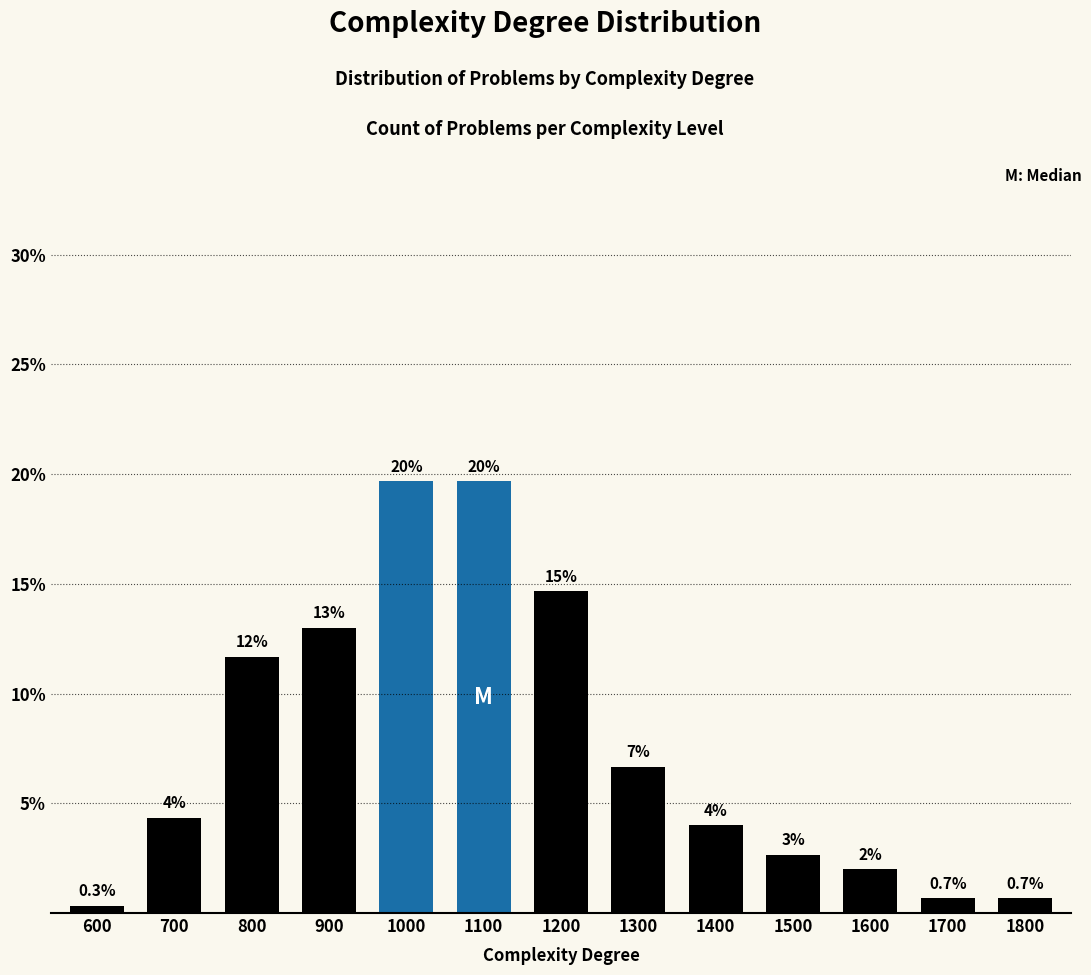

What is the maximum value shown in the chart?

19.7